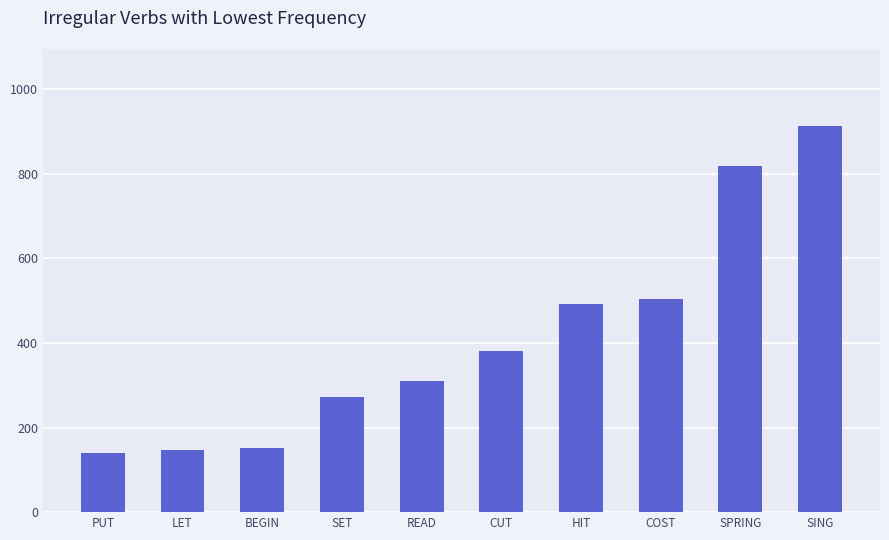

What is the sum of the values at SING and HIT?

1403